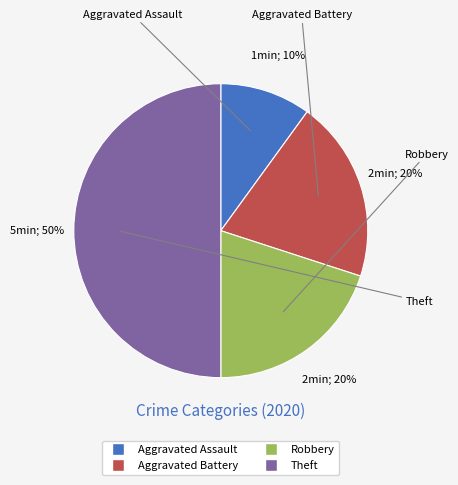

The Aggravated Assault slice represents 10% of the pie. True or false?

True